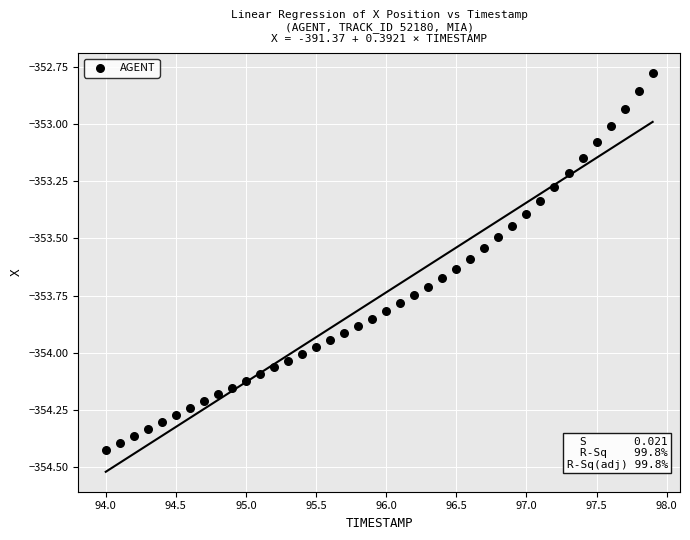

What is the range of Y values (max minus min)?

1.6